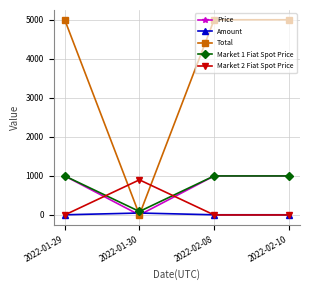

What is the sum of the Amount values at 2022-02-10 and 2022-01-30?

55.0